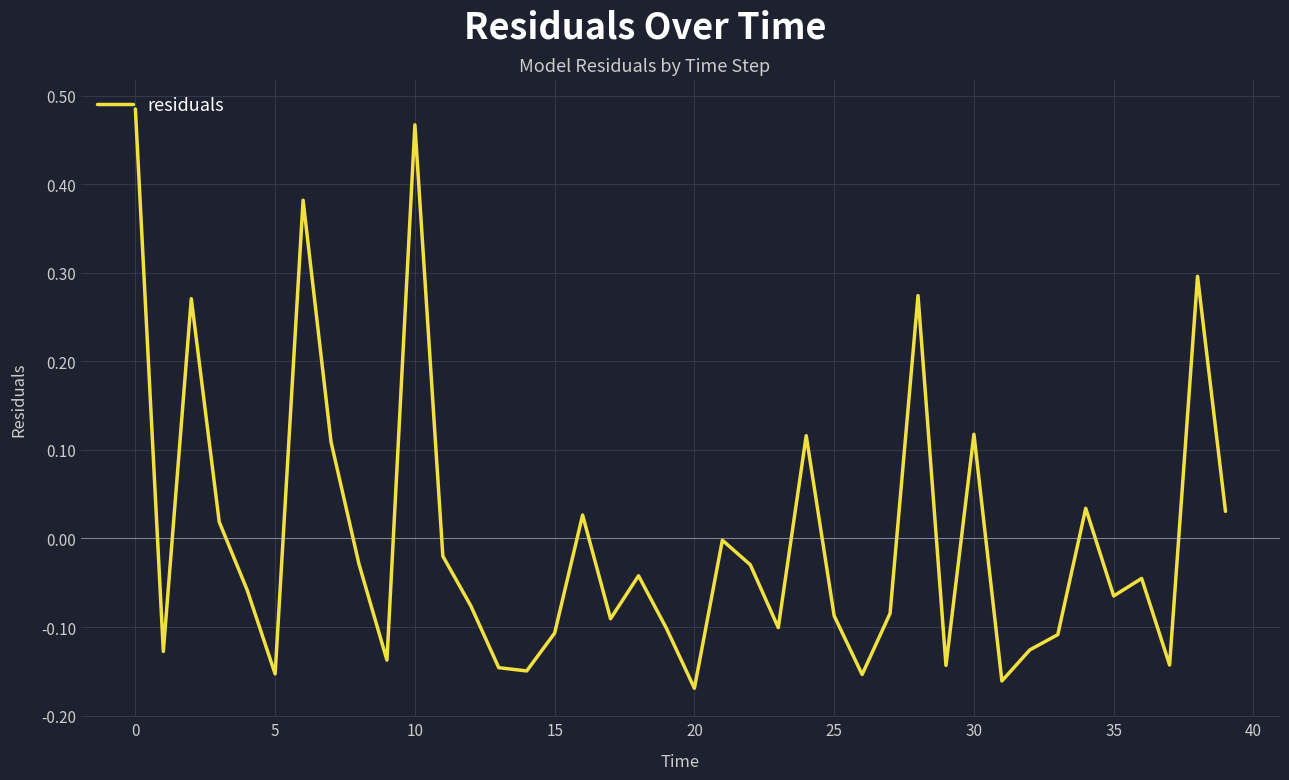

What is the difference between the maximum and minimum values?

0.7